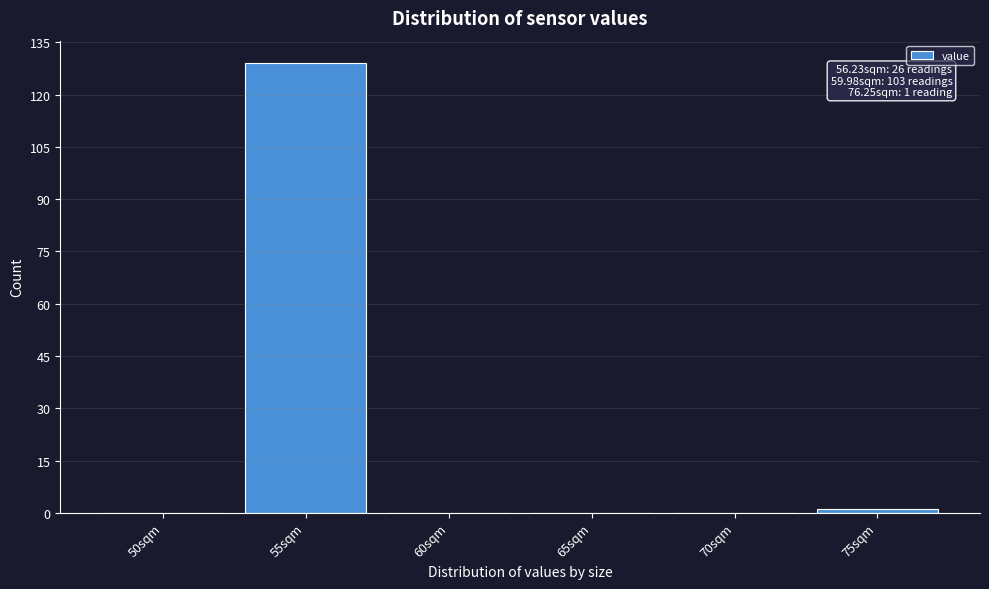

Reading right to left, what are all the values shown in this chart?

75sqm=1	70sqm=0	65sqm=0	60sqm=0	55sqm=129	50sqm=0